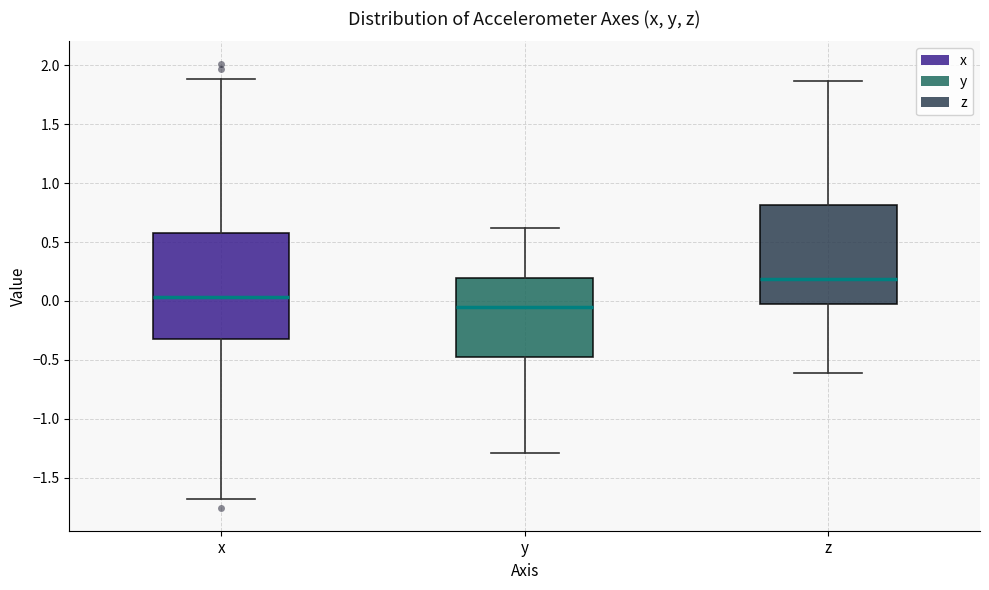

Comparing the boxes themselves (not the whiskers), which one is the tallest?

x